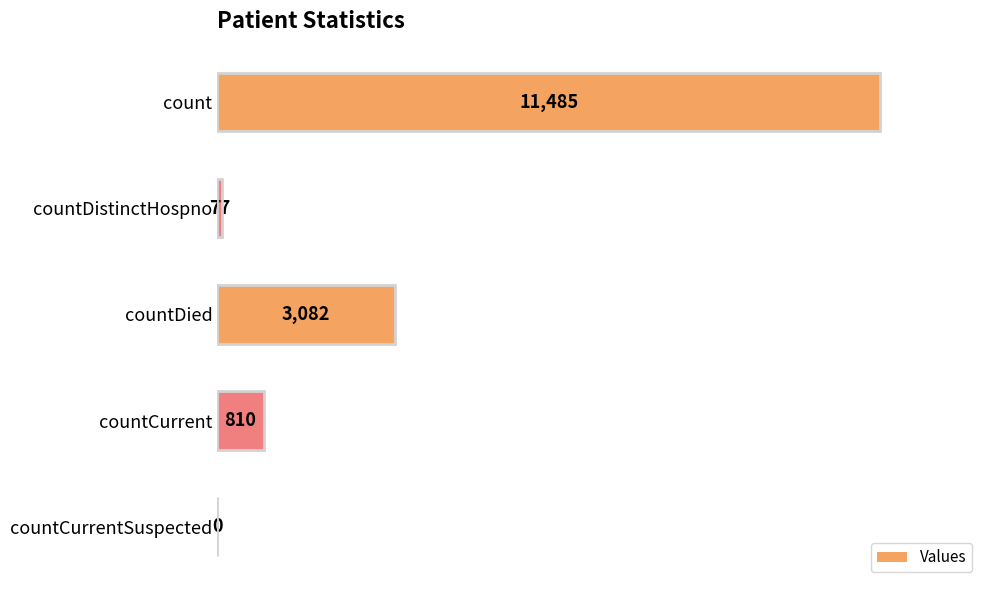

Reading bottom to top, transcribe all the data shown in this chart.

countCurrentSuspected=0	countCurrent=810	countDied=3082	countDistinctHospno=77	count=11485